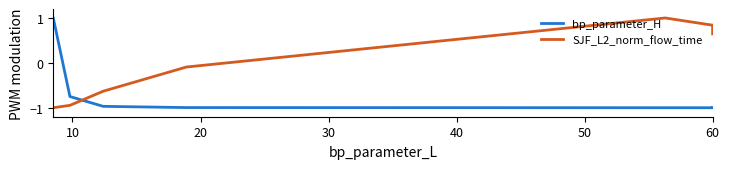

What is the approximate value of bp_parameter_H at 60?

-1.0